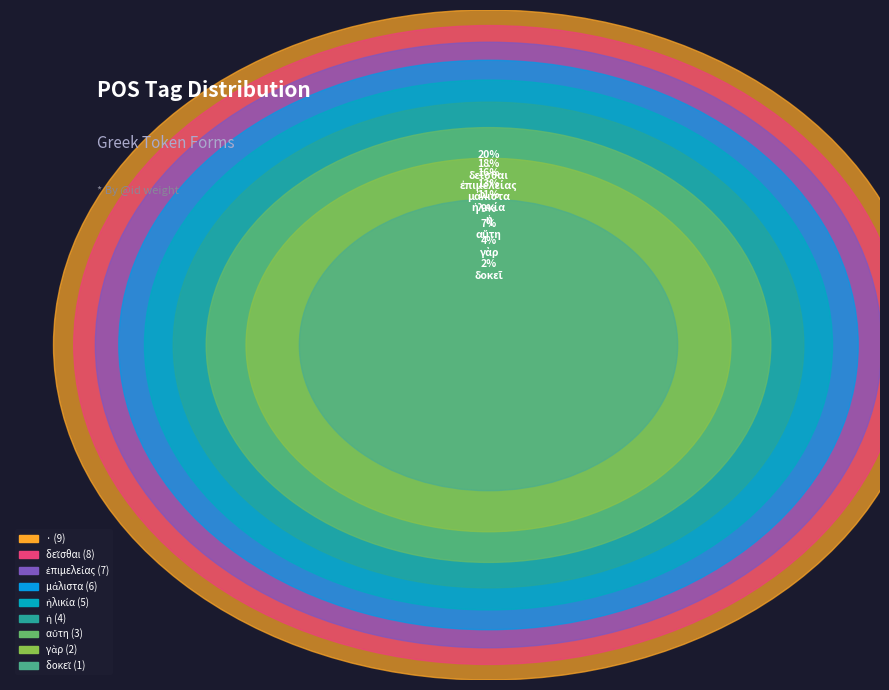

Approximately how many times larger is the value at αὕτη compared to ἡλικία?

0.6